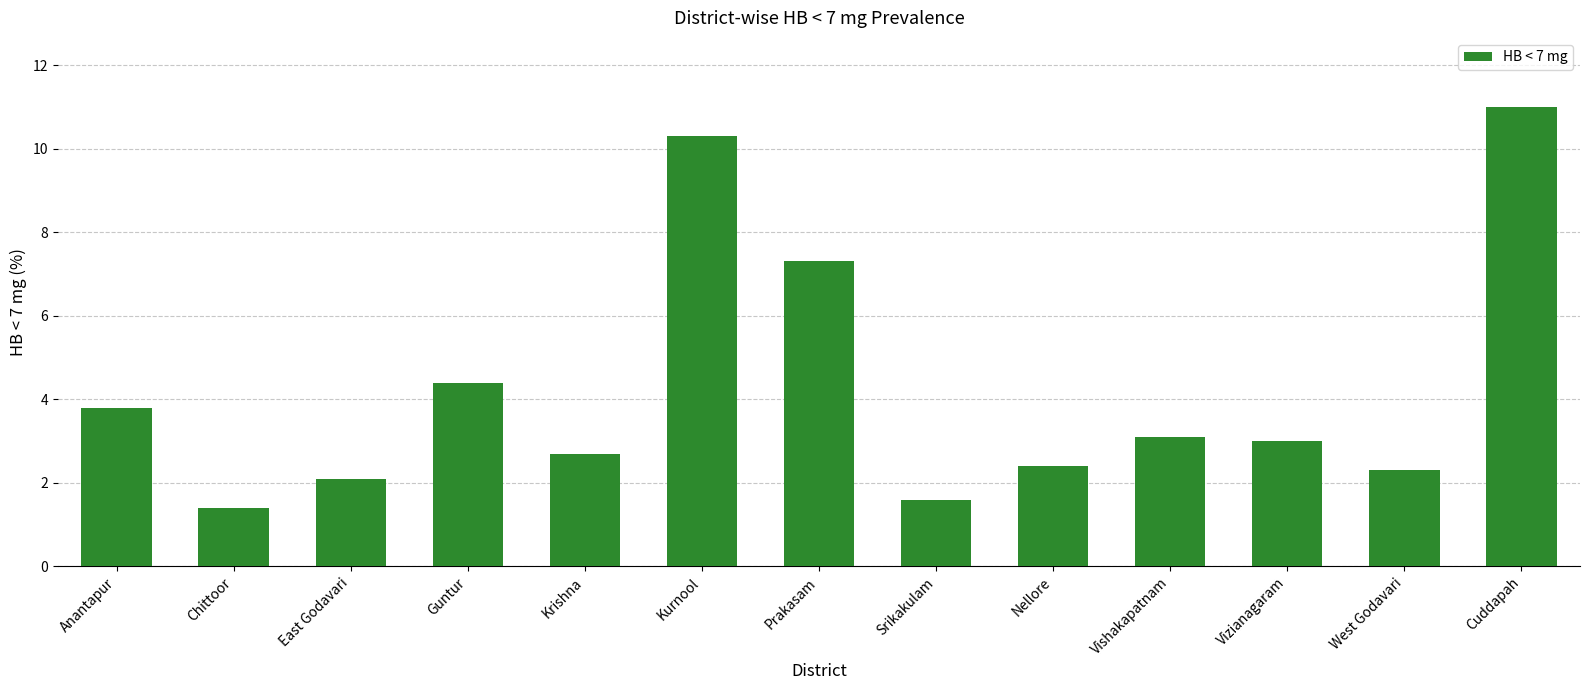

True or false: the data shows 3.8 at Anantapur.

True